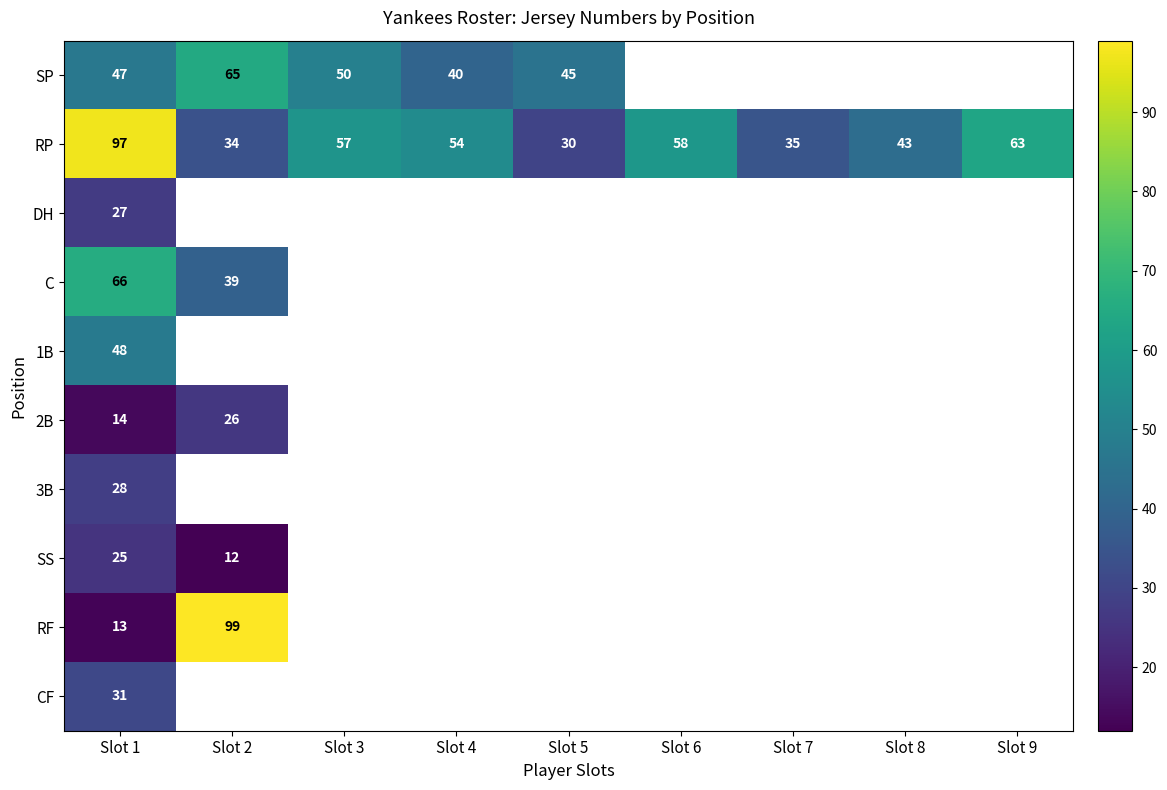

What is the average value of the RP series?

52